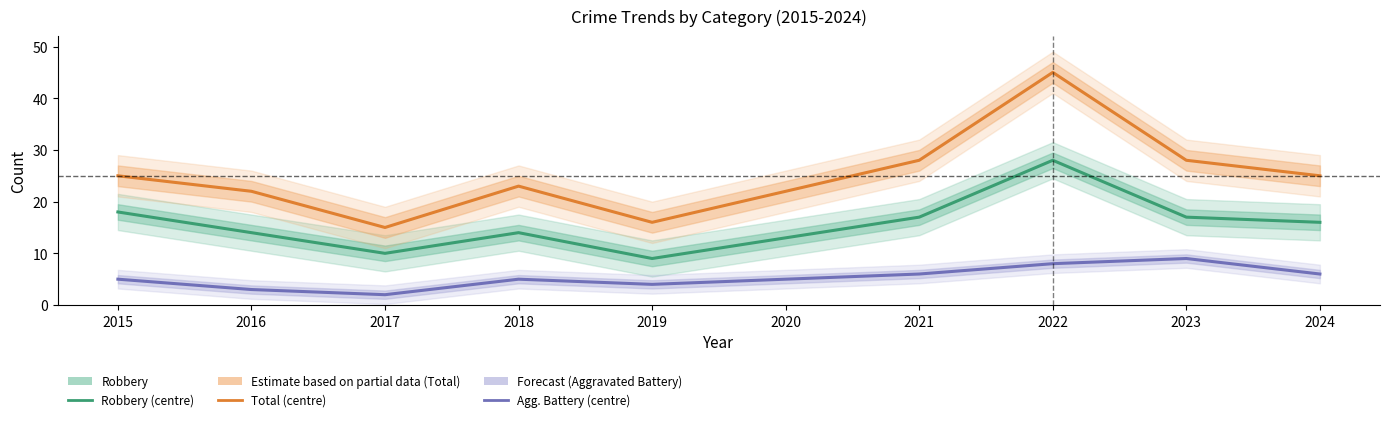

Is this an area chart (filled region under the line)?

No